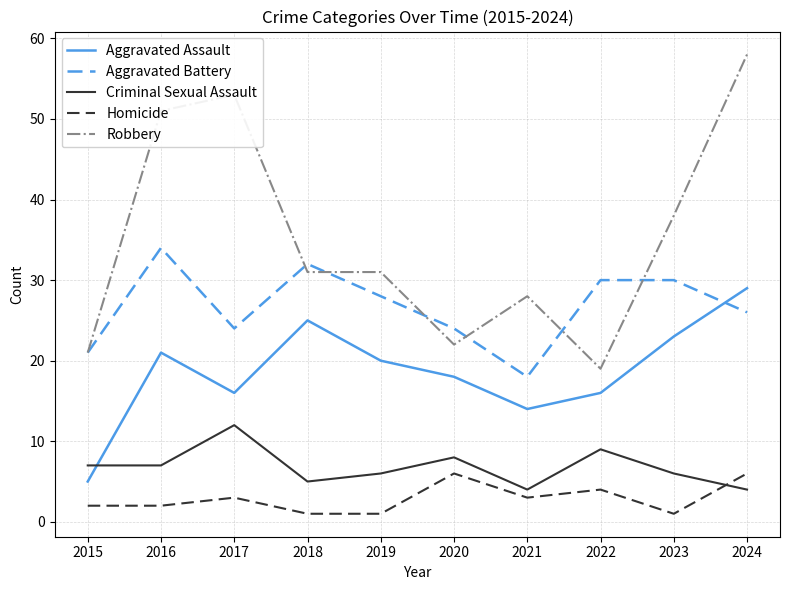

Is it true that Robbery equals 46 at 2019?

False